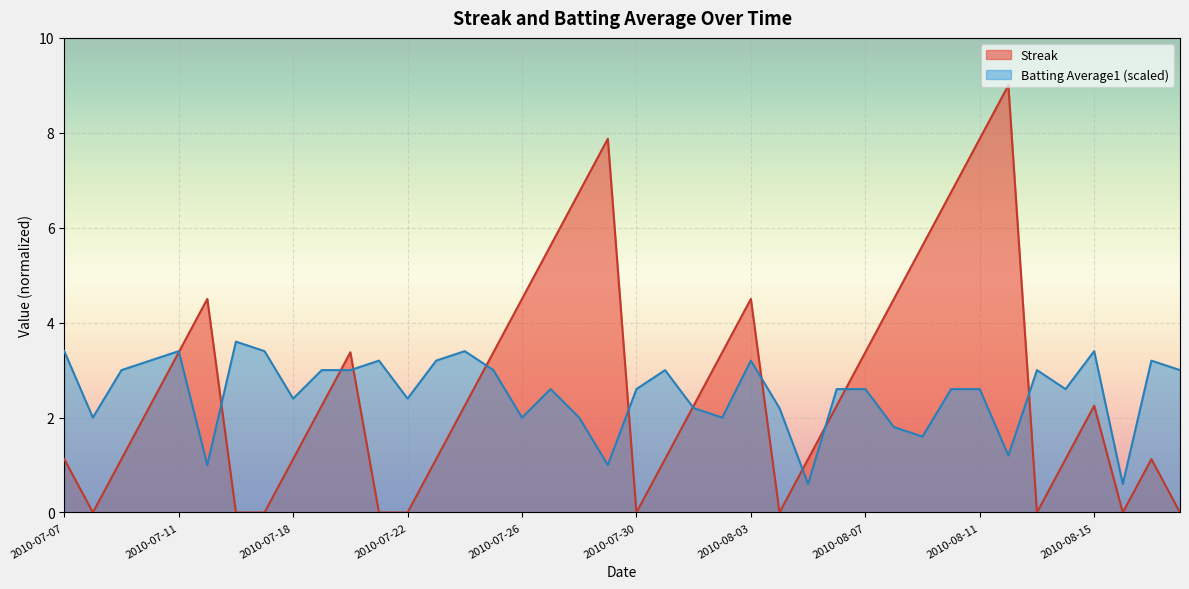

What is the difference between the second highest and second lowest values in the Batting Average1 series?

2.8